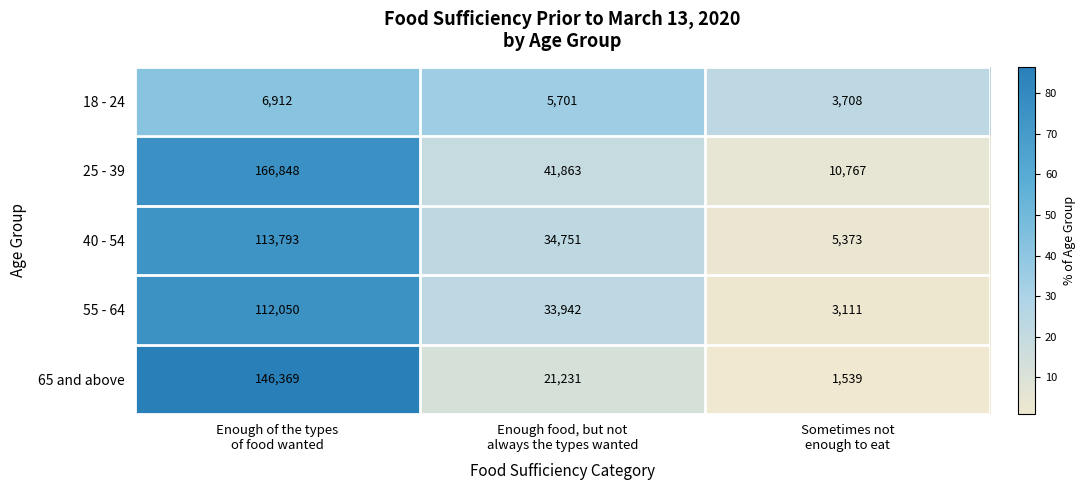

Which label corresponds to the largest value in the chart?

Enough of the types
of food wanted